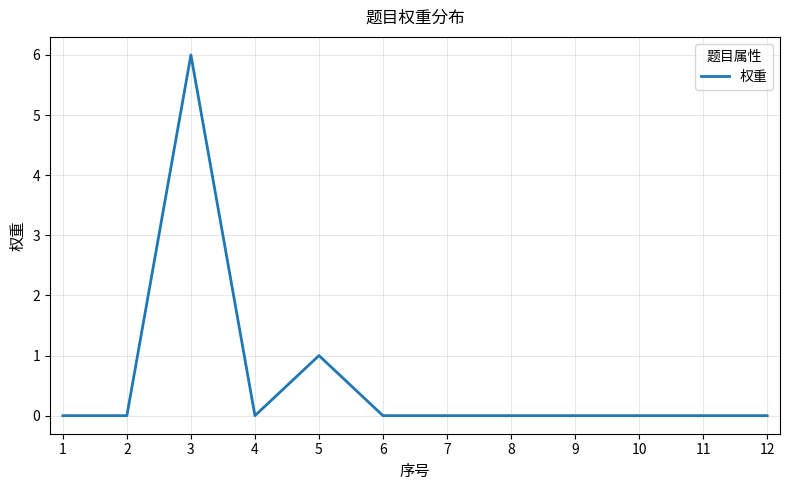

Reading left to right, list all the values displayed in this chart.

1=0	2=0	3=6	4=0	5=1	6=0	7=0	8=0	9=0	10=0	11=0	12=0